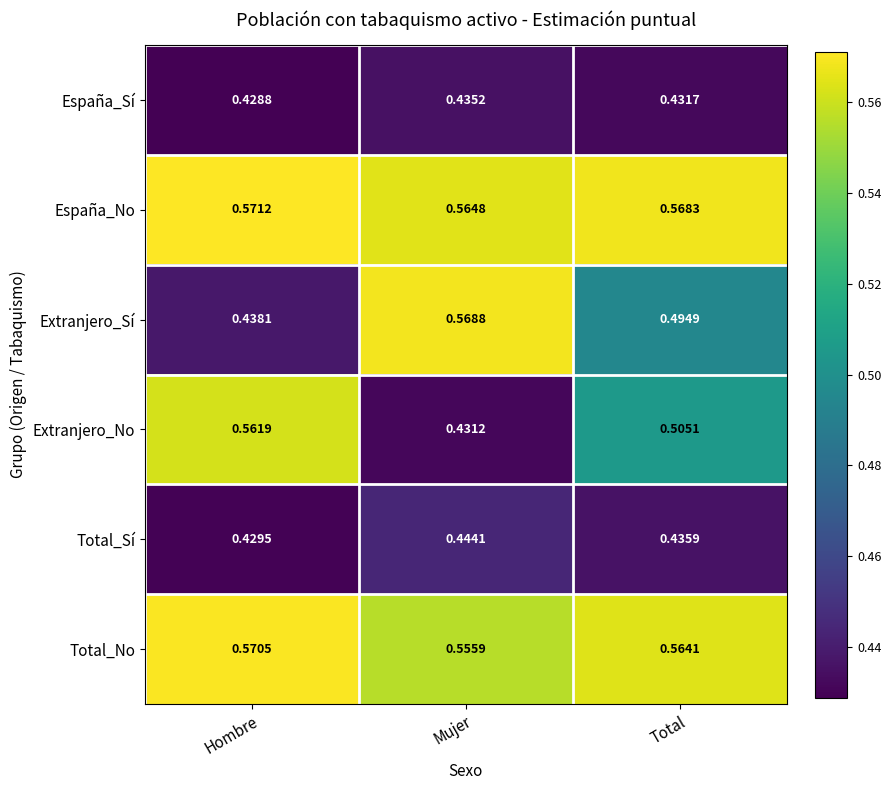

At which label does España_No reach its minimum?

Mujer